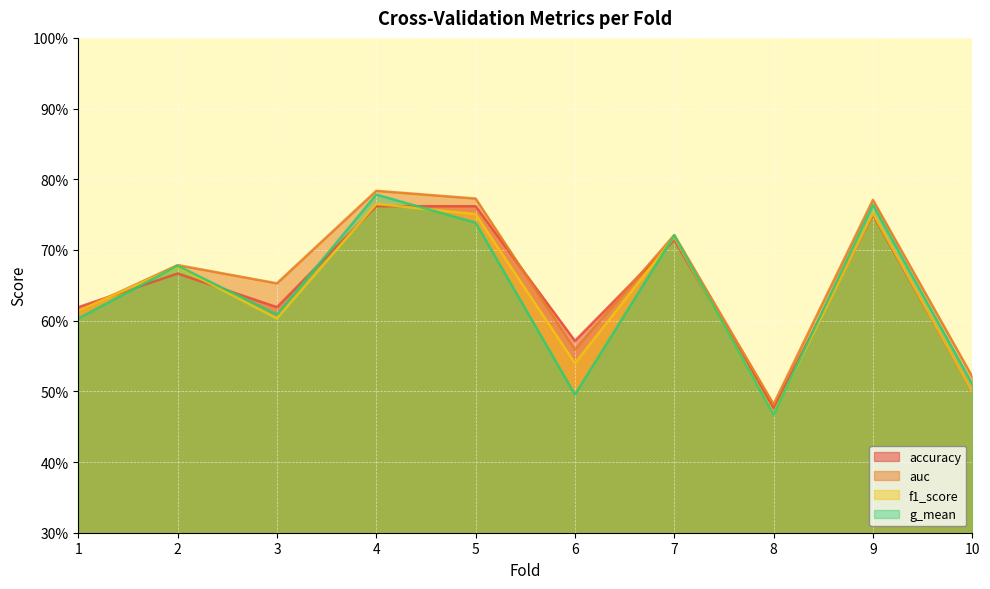

Reading left to right, list all the values displayed in this chart.

accuracy: 1=0.6	2=0.7	3=0.6	4=0.8	5=0.8	6=0.6	7=0.7	8=0.5	9=0.8	10=0.5
auc: 1=0.6	2=0.7	3=0.7	4=0.8	5=0.8	6=0.6	7=0.7	8=0.5	9=0.8	10=0.5
f1_score: 1=0.6	2=0.7	3=0.6	4=0.8	5=0.8	6=0.5	7=0.7	8=0.5	9=0.8	10=0.5
g_mean: 1=0.6	2=0.7	3=0.6	4=0.8	5=0.7	6=0.5	7=0.7	8=0.5	9=0.8	10=0.5